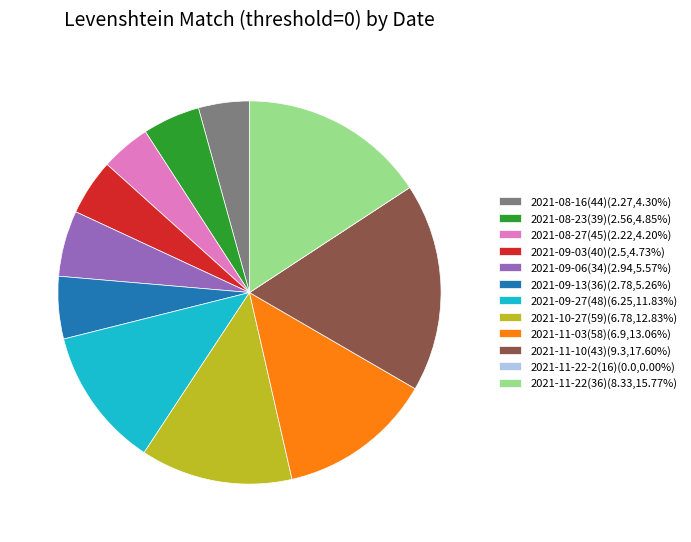

Which slice is the largest?

2021-11-10(43)